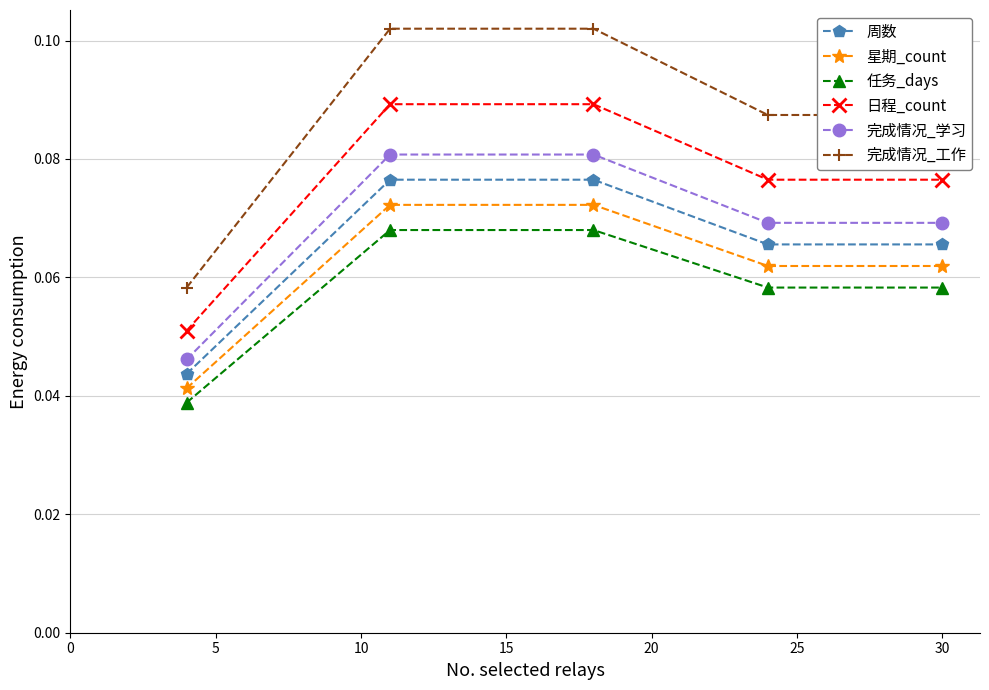

True or false: 周数 and 任务_days intersect in this chart.

False